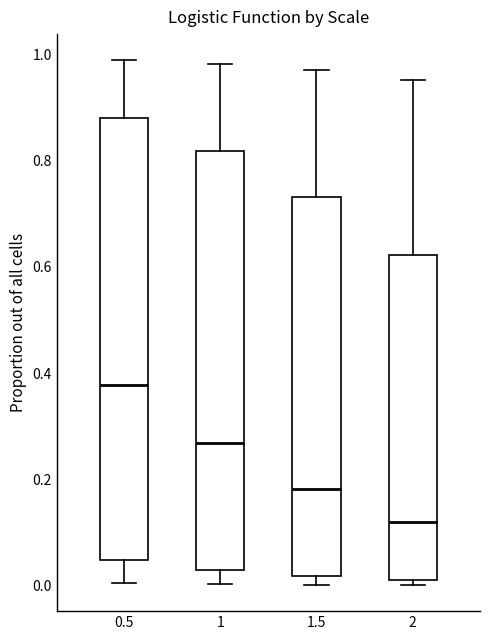

Where does the upper whisker of the box at x = 1 end on the y-axis? The values are not printed on the chart, so give them approximately, as read against the axis.

0.98